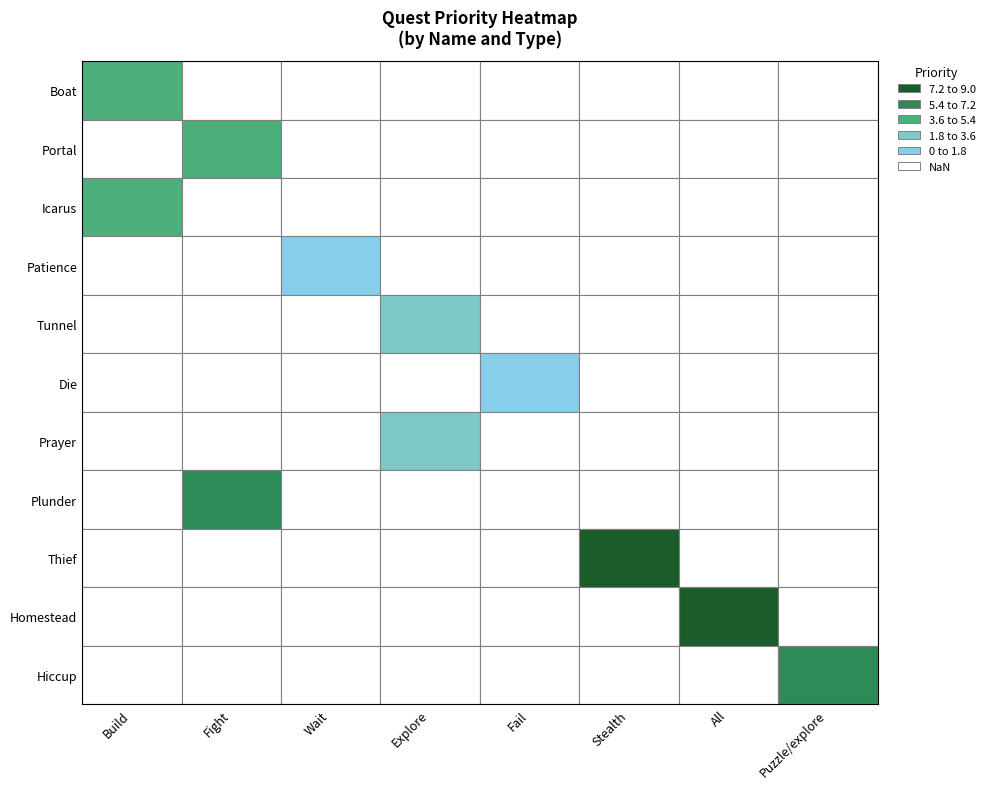

What is the average value?

5